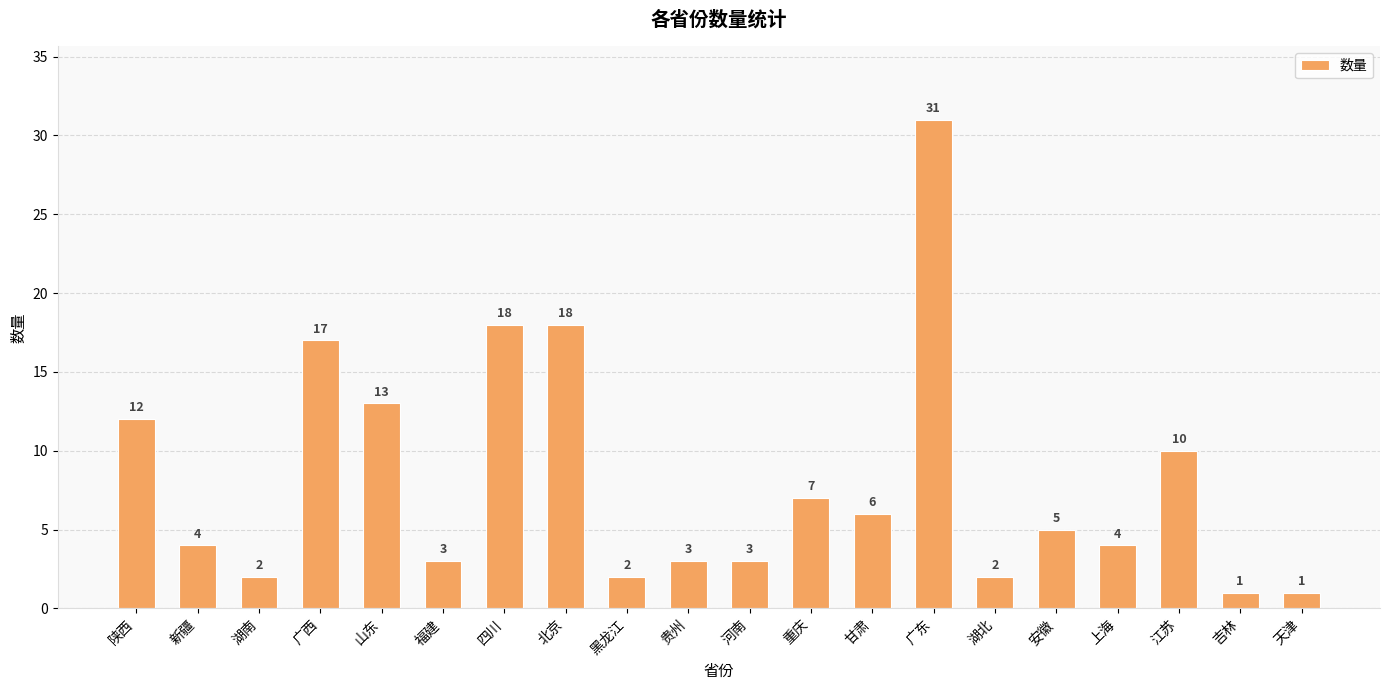

What is the label of the 11th bar from the left?

河南